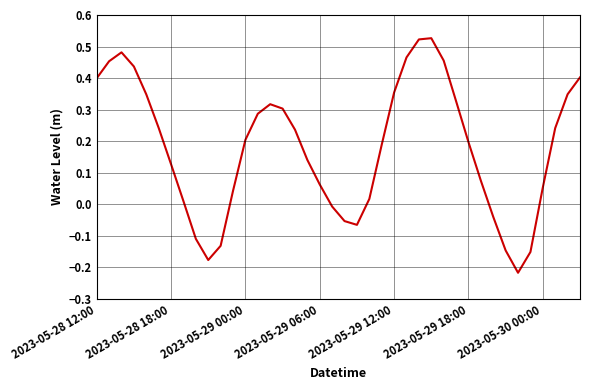

What is the difference between the maximum and minimum values?

0.7